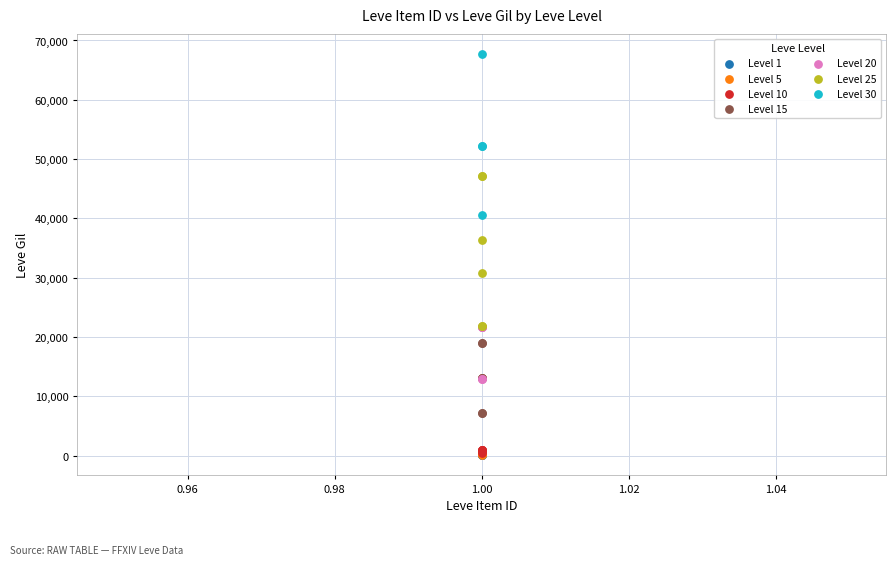

Which series contains the highest Y value?

Level 30